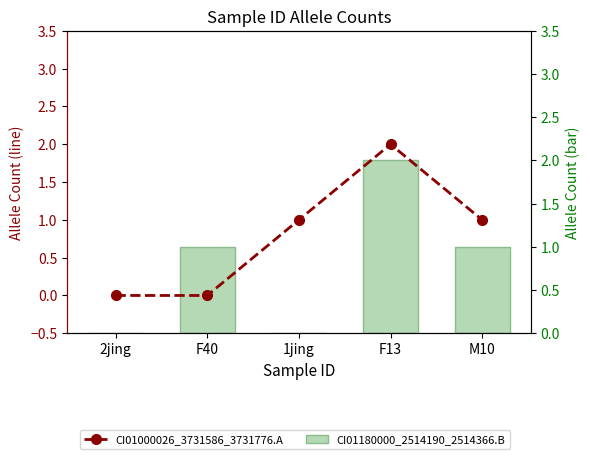

Where is CI01000026_3731586_3731776.A nearest to the value 1?

1jing